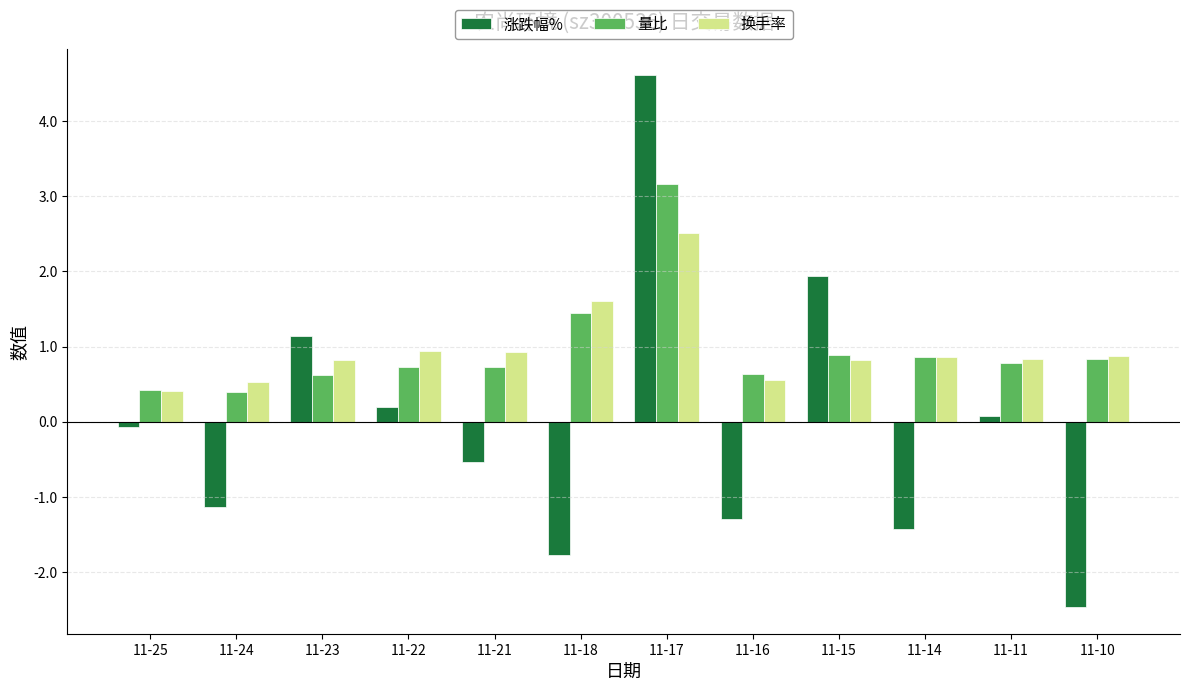

What is the average value of the 量比 series?

1.0